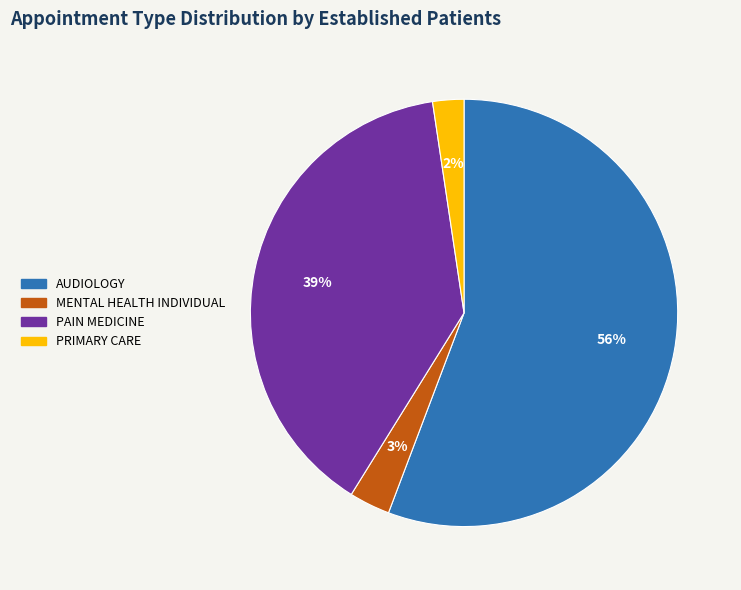

True or false: PRIMARY CARE accounts for 2% of the total.

True